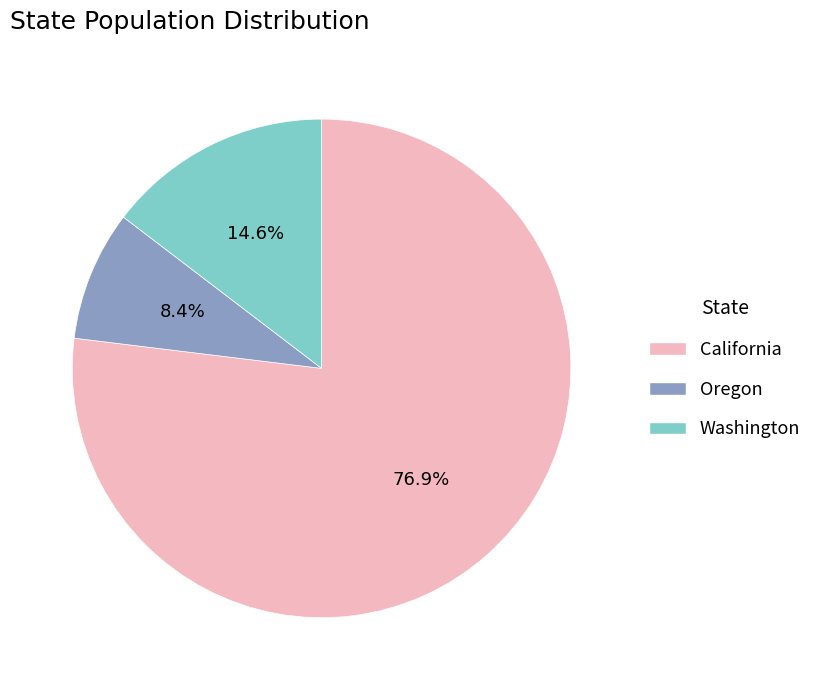

What percentage is NOT represented by Oregon?

91.6%